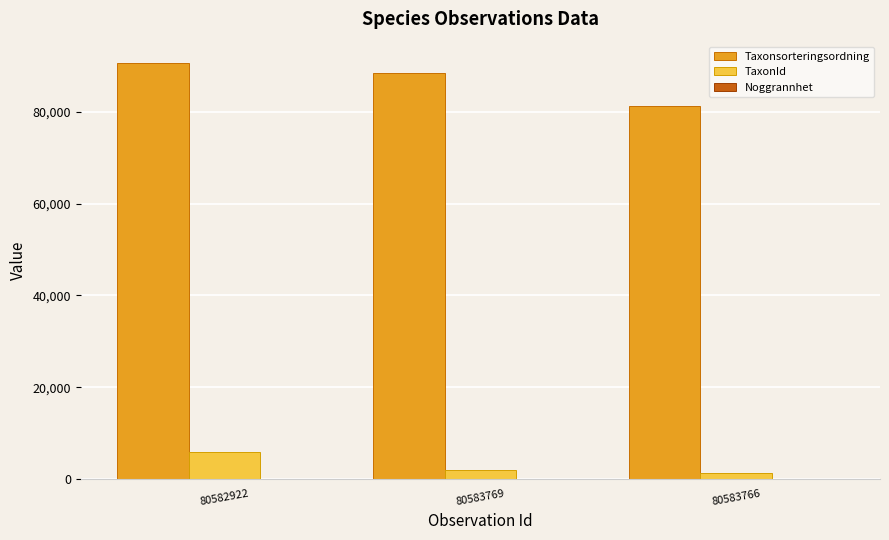

At which category is the sum across all series the highest?

80582922